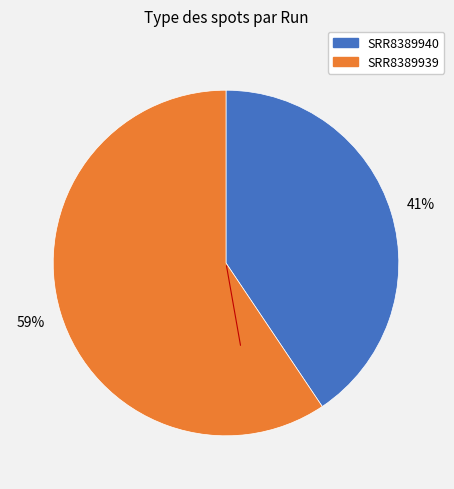

Approximately how many times larger is the value at SRR8389940 compared to SRR8389939?

0.7